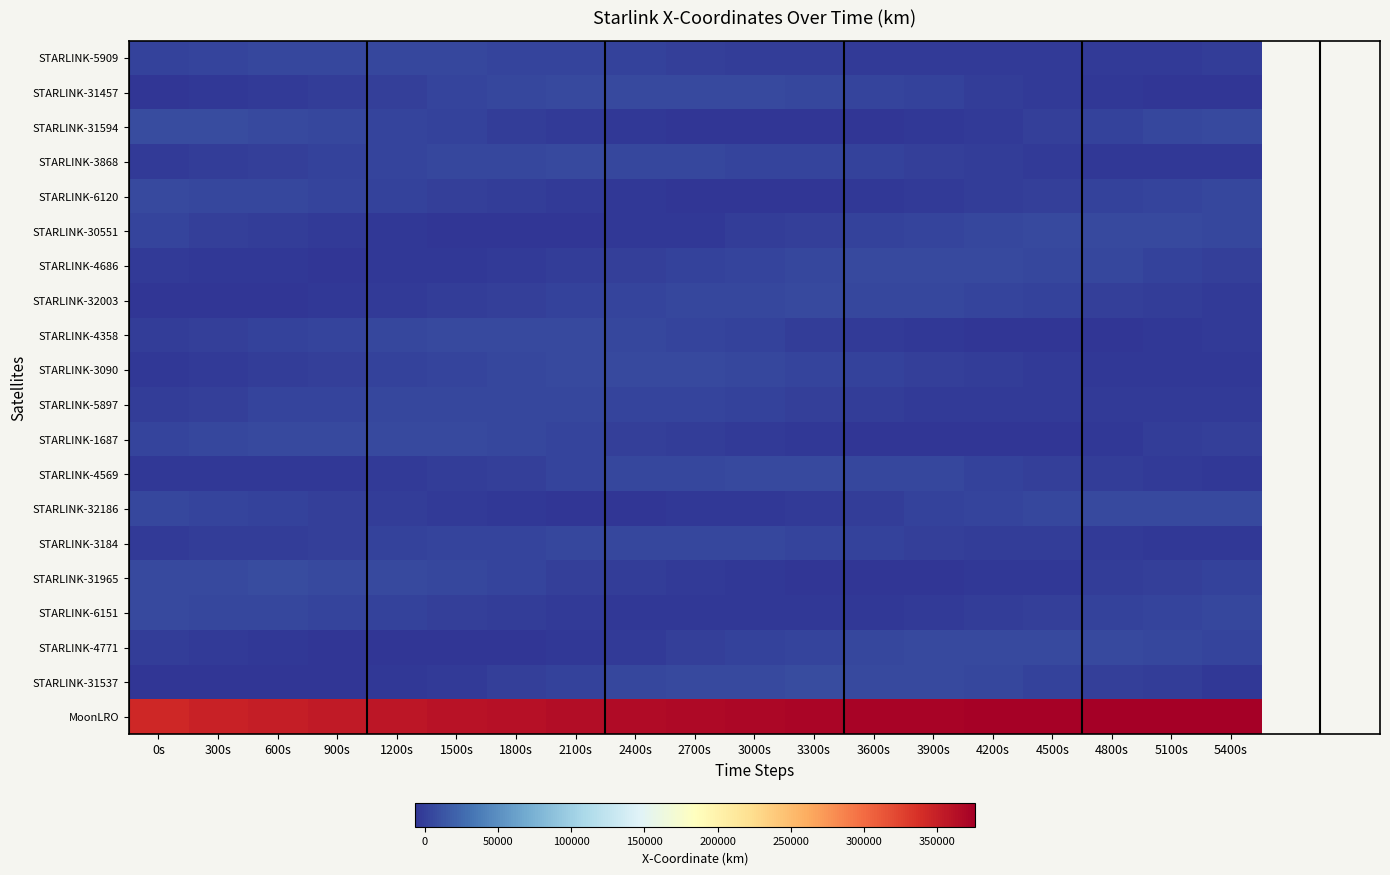

List the series in order of their peak value, lowest first.

STARLINK-3184, STARLINK-5909, STARLINK-5897, STARLINK-3868, STARLINK-32003, STARLINK-6120, STARLINK-4569, STARLINK-6151, STARLINK-3090, STARLINK-4358, STARLINK-30551, STARLINK-4686, STARLINK-1687, STARLINK-32186, STARLINK-31457, STARLINK-4771, STARLINK-31594, STARLINK-31537, STARLINK-31965, MoonLRO